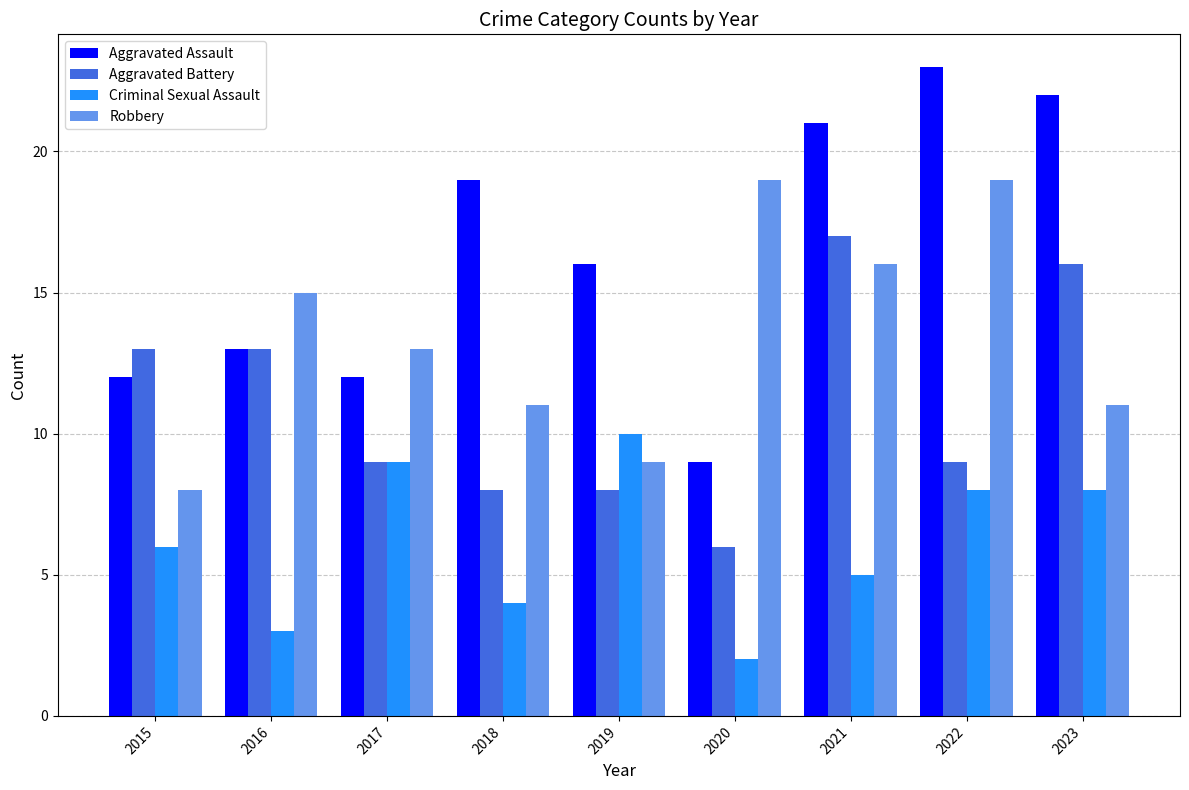

What is the total value across all series at 2015?

39